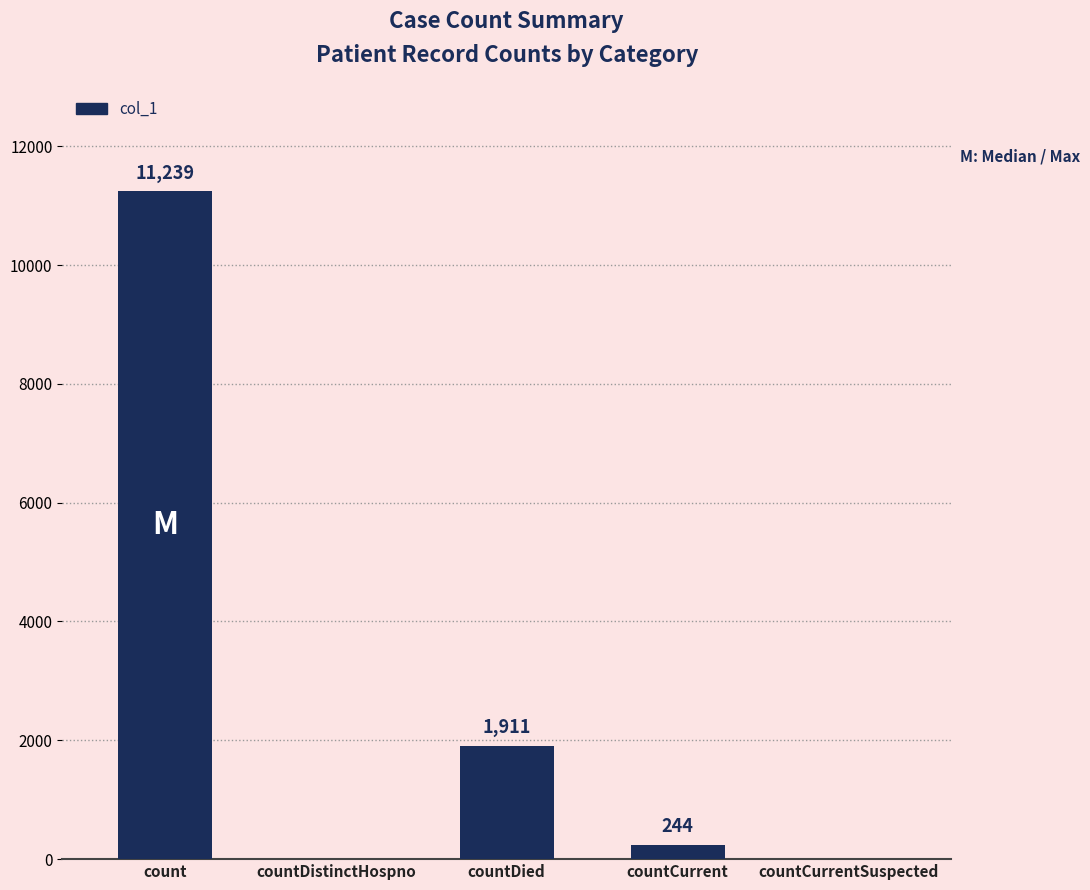

What is the maximum value shown in the chart?

11239